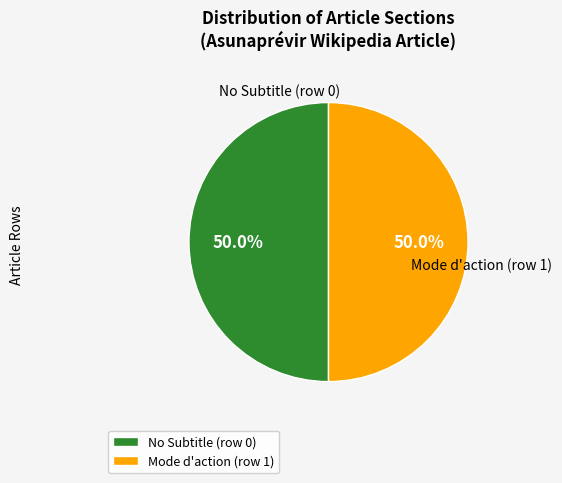

What percentage do Mode d'action (row 1) and No Subtitle (row 0) together represent?

100.0%